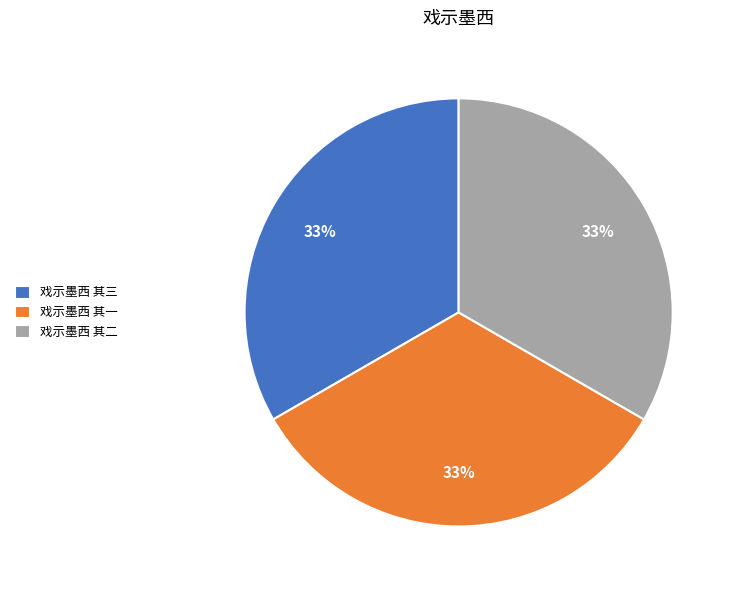

Do 戏示墨西 其三 and 戏示墨西 其一 together represent more than half of the pie?

Yes